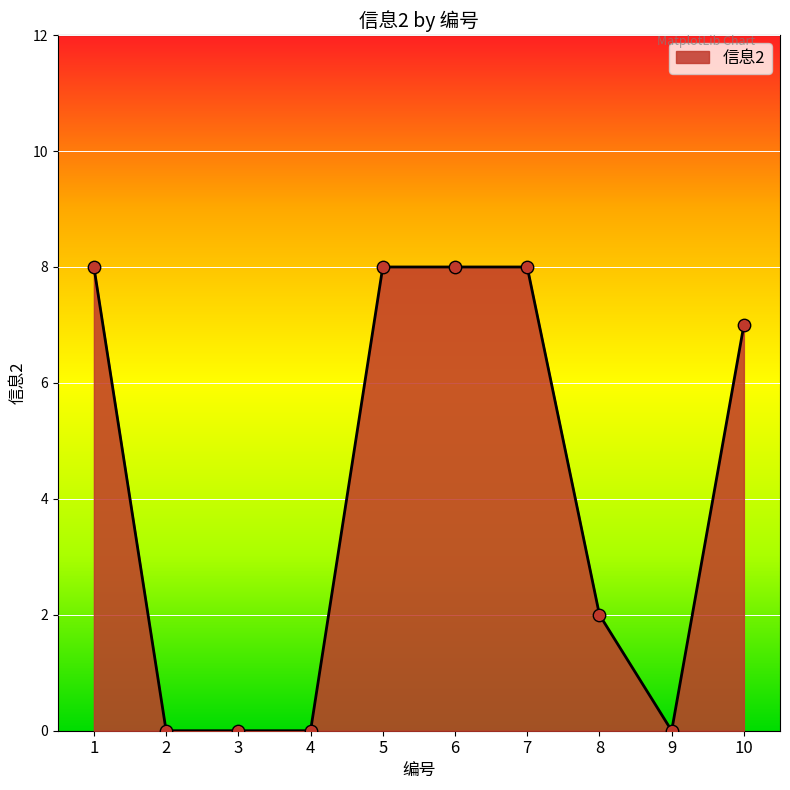

Approximately how many times larger is the value at 6 compared to 1?

1.0